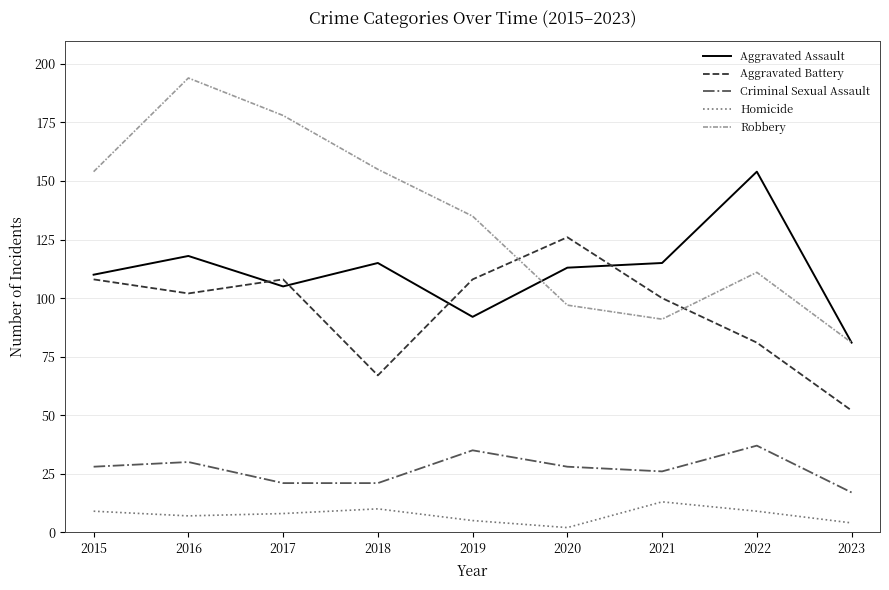

What is the highest value of the Aggravated Battery series?

126